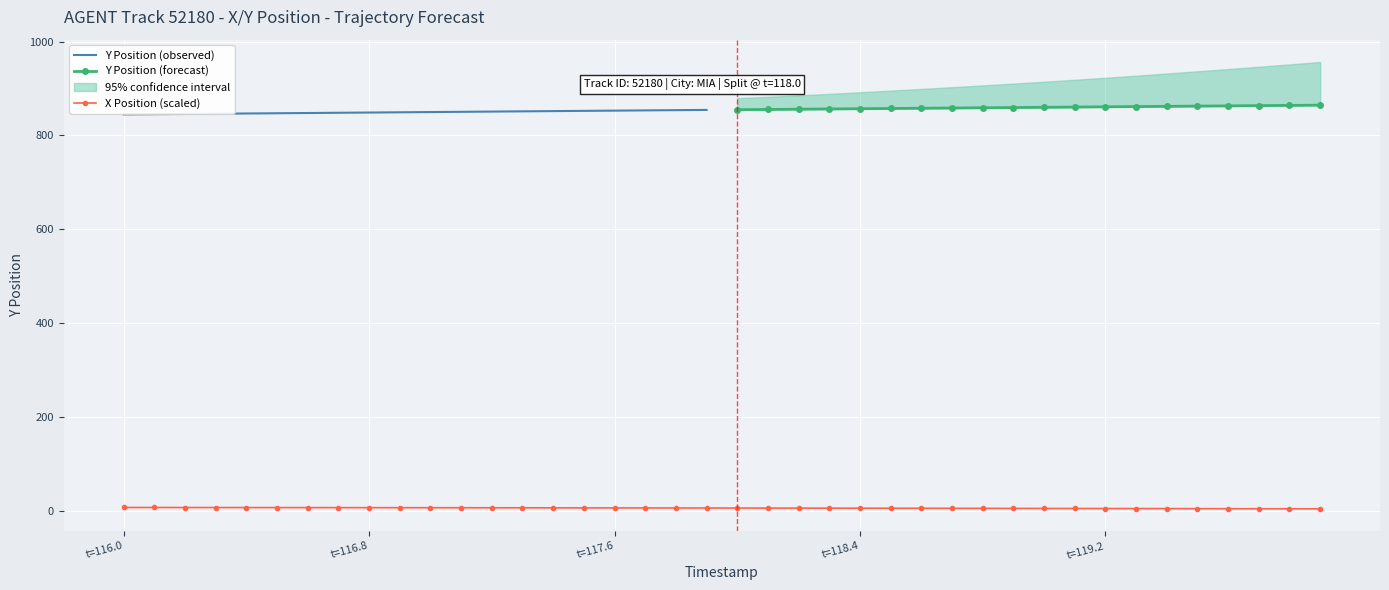

What is the difference between the maximum and second lowest values in the Y series?

19.3